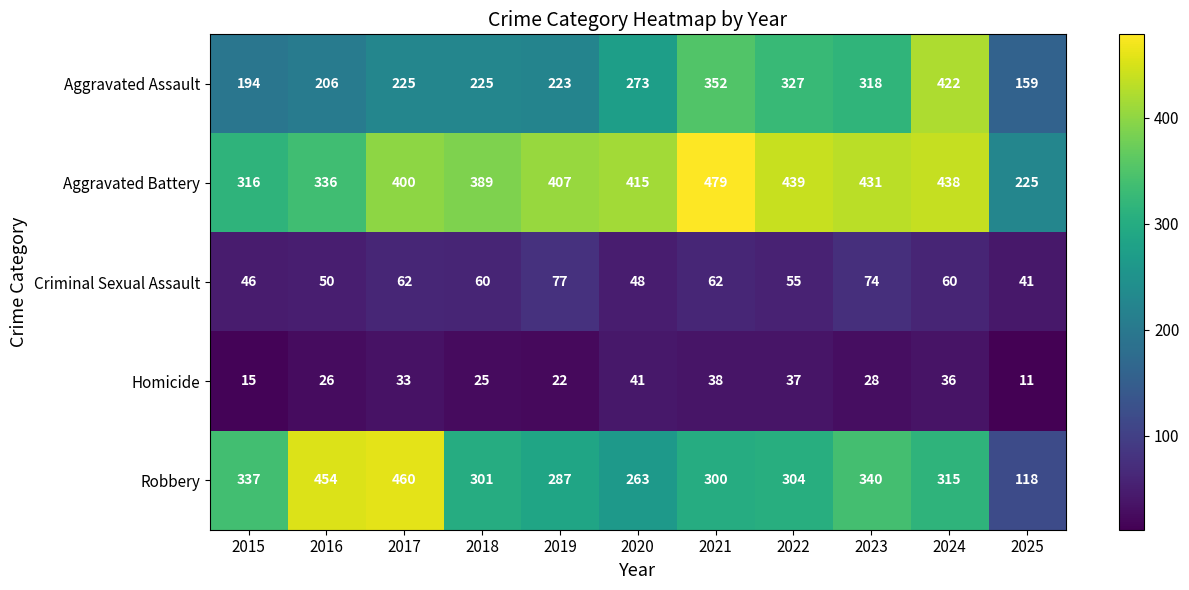

What is the difference between the highest and lowest values at 2016?

428